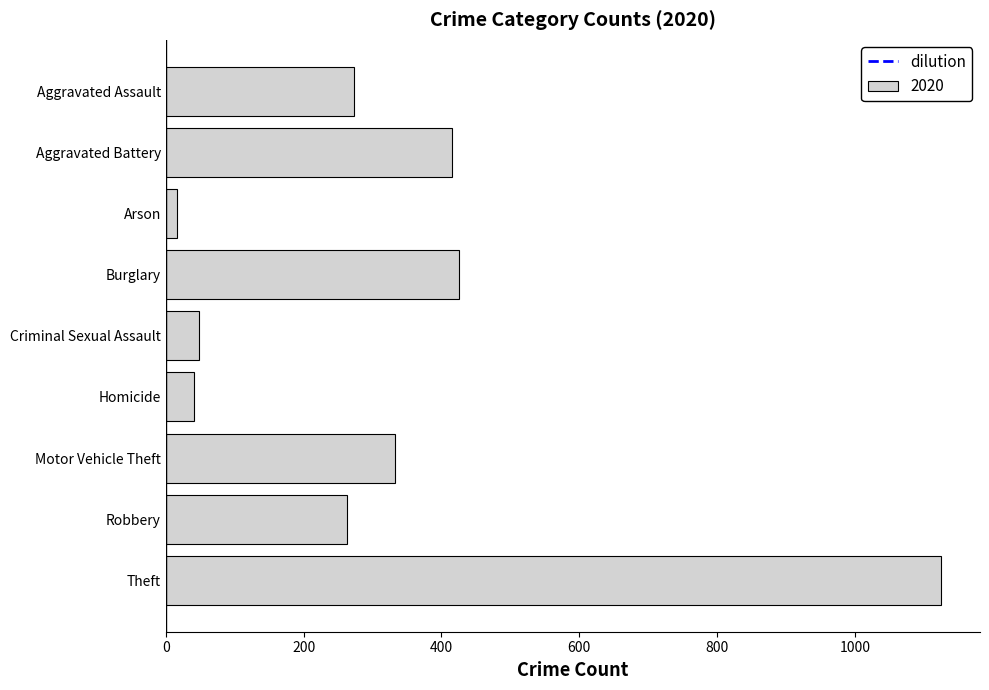

Which has a higher value, Robbery or Homicide?

Robbery